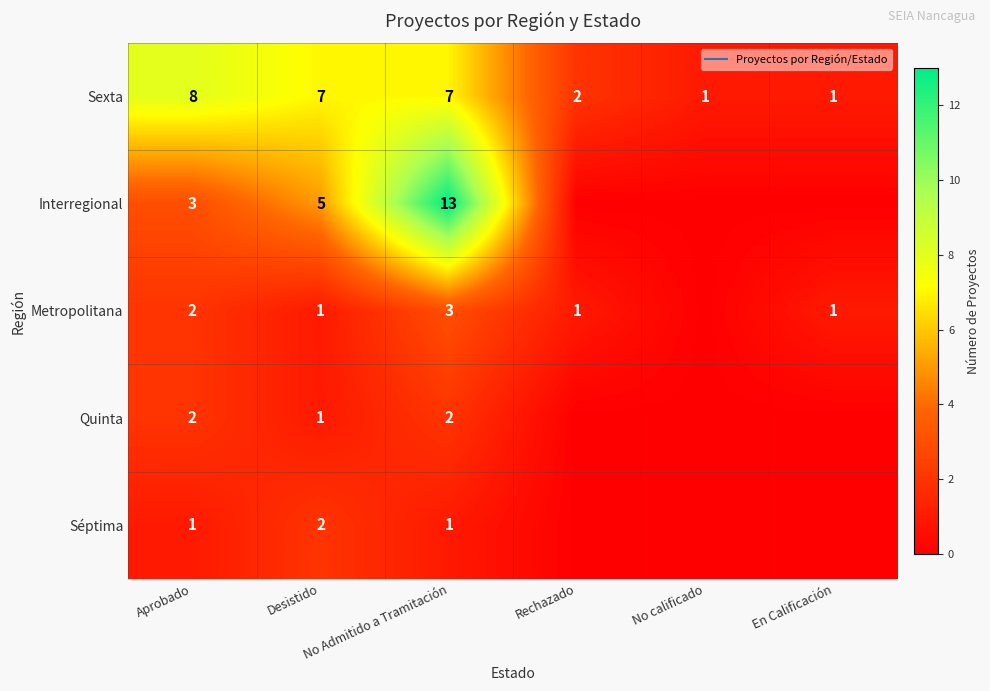

Which series changed the most between No Admitido a Tramitación and No calificado?

Interregional